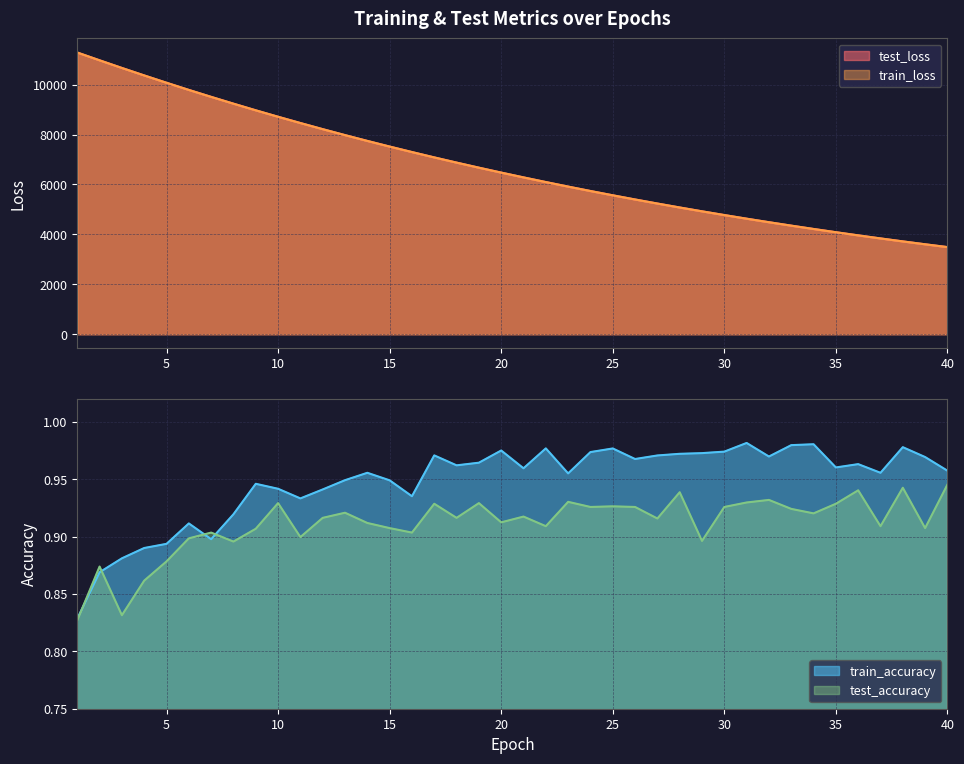

The test_loss series shows 3960.8 at 36. True or false?

True